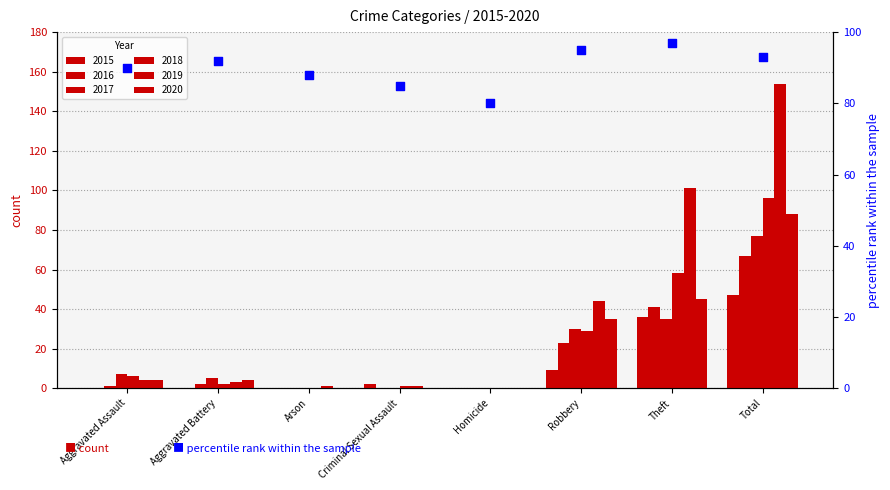

What is the change in value from Criminal Sexual Assault to Homicide?

-5